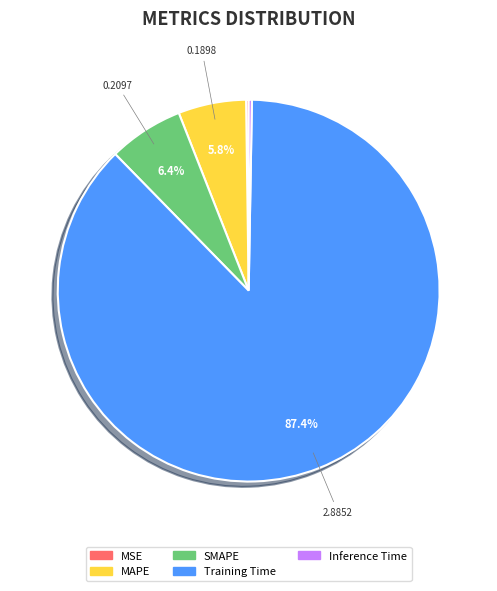

The SMAPE slice represents 6% of the pie. True or false?

True